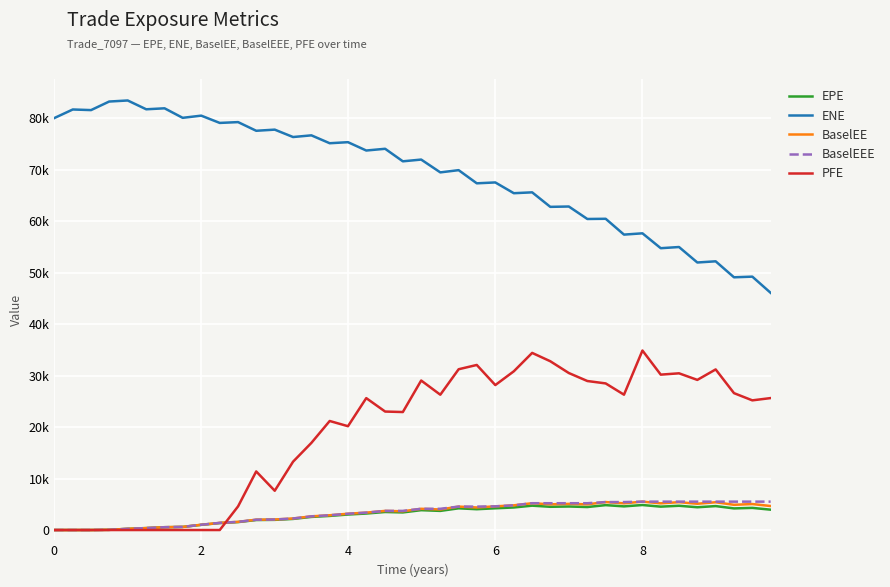

What is the difference between the second highest and minimum values in the PFE series?

34426.6